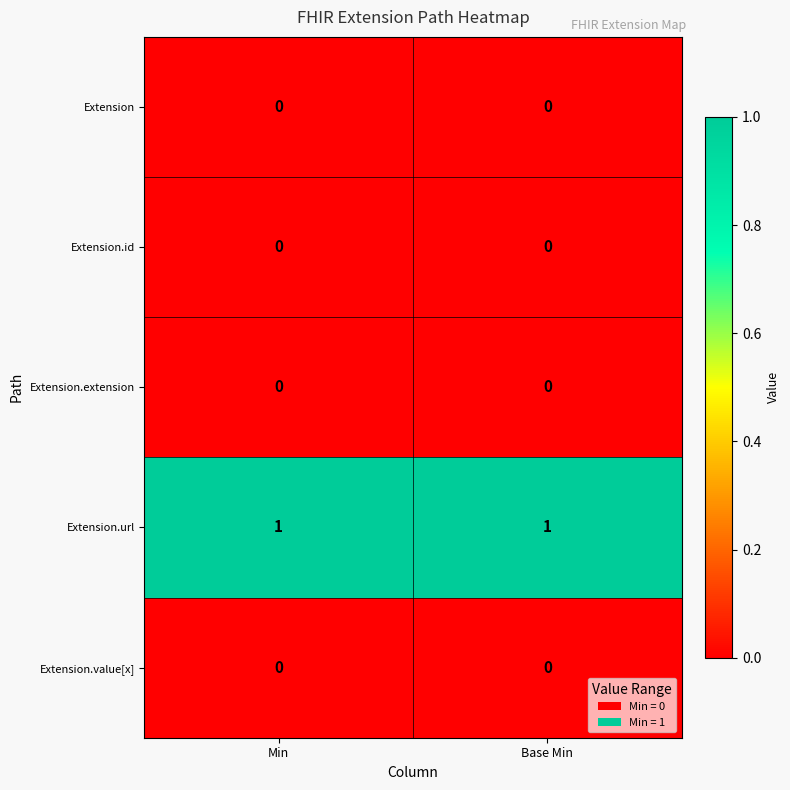

Which series has the largest total across all categories?

Extension.url